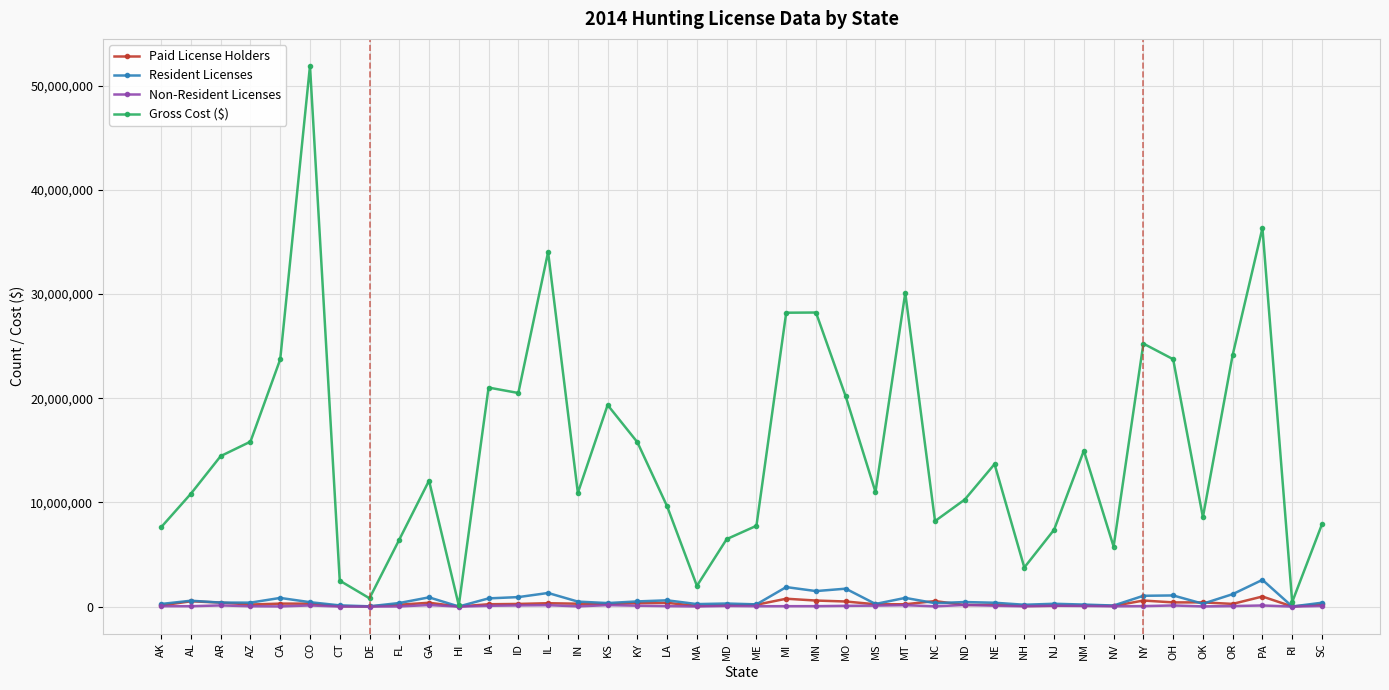

Which series changed the most between CT and MS?

Gross Cost ($)